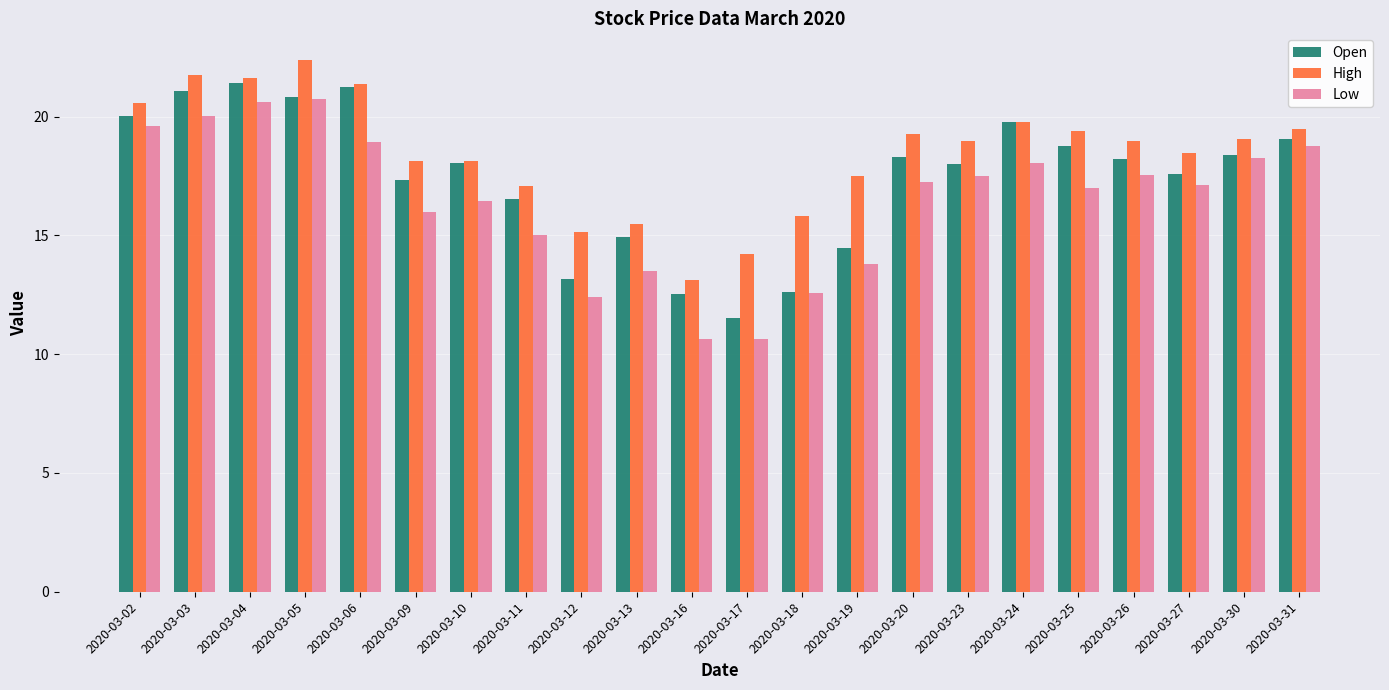

What is the approximate value of Low at 2020-03-13?

13.5